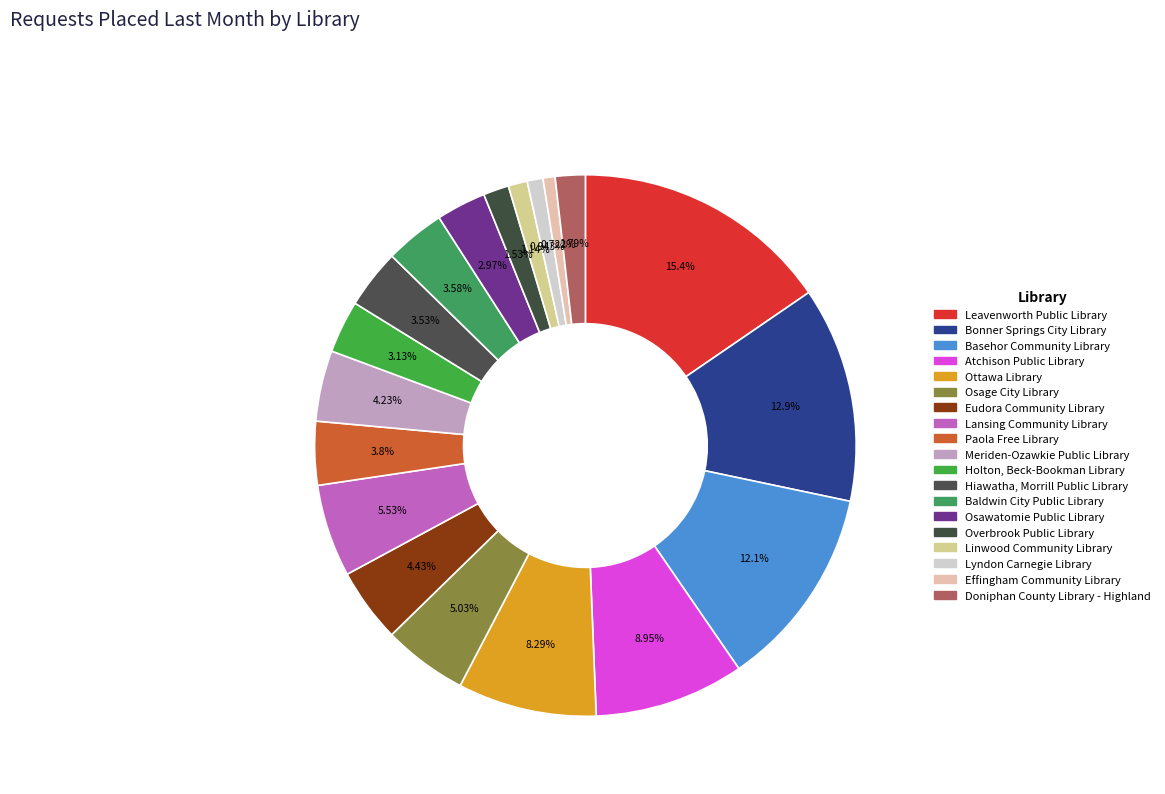

Do Baldwin City Public Library and Eudora Community Library together represent more than half of the pie?

No